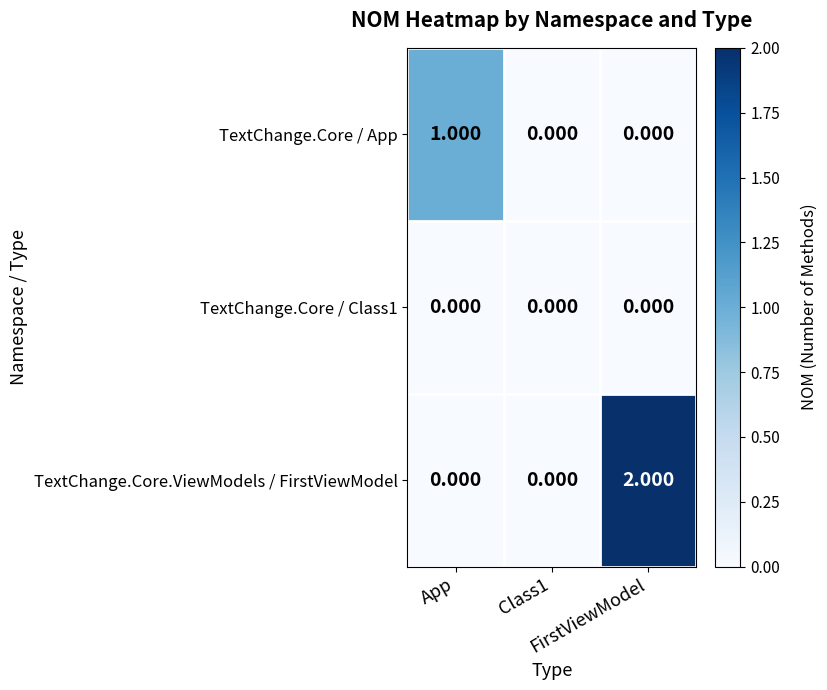

Which has a higher value, App or FirstViewModel?

App